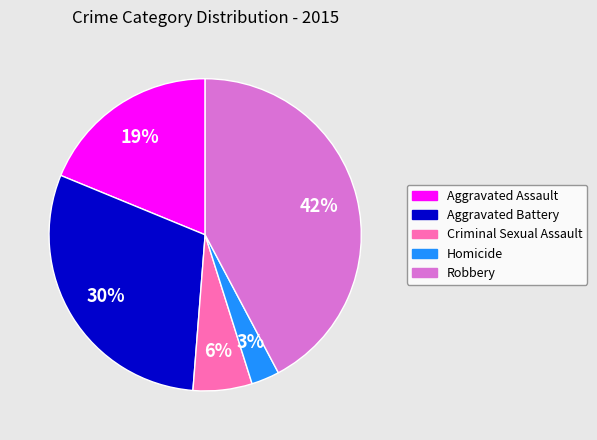

Is there any slice that represents more than half of the pie?

No